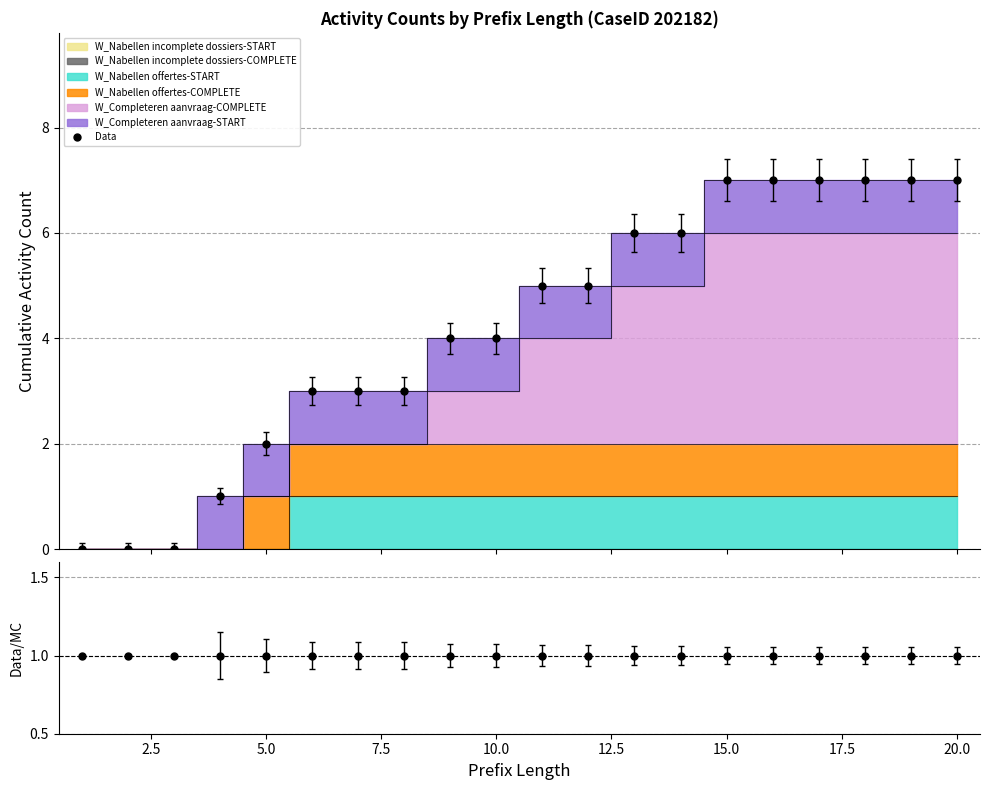

What is the difference between the highest and lowest values at 16?

4